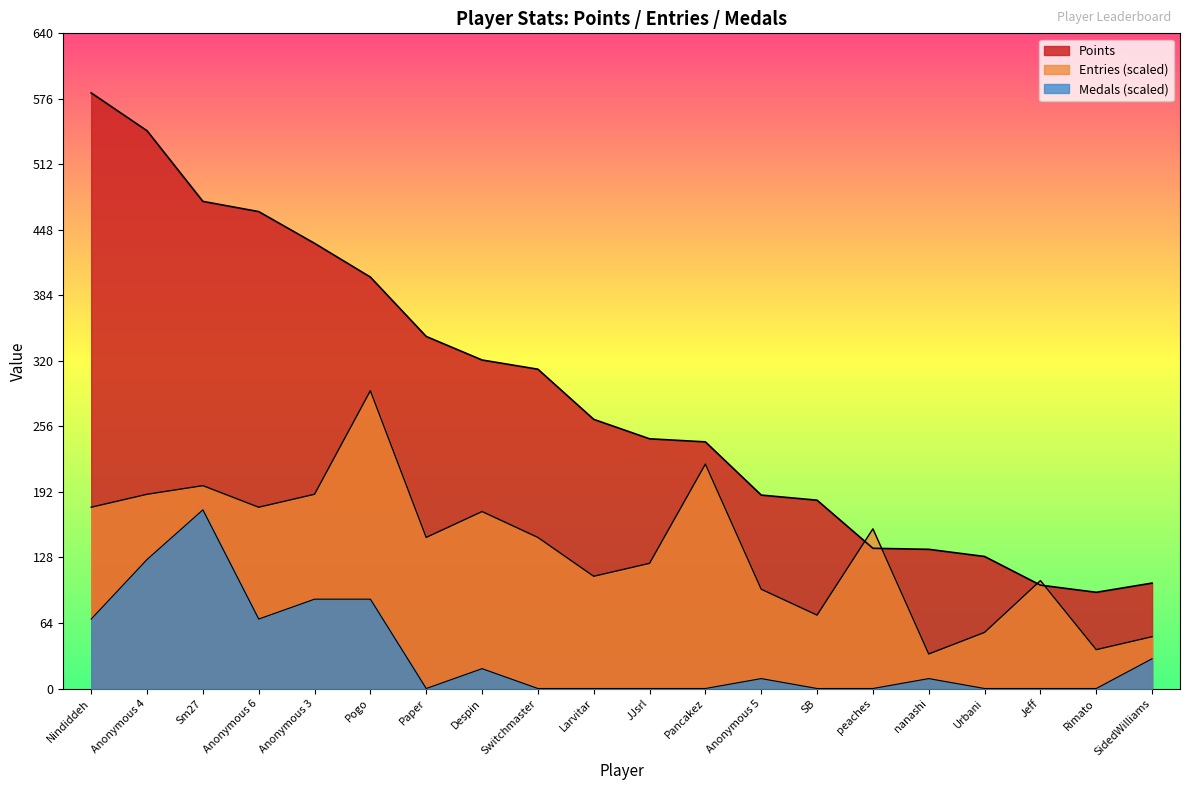

How many lines are shown in the chart?

3